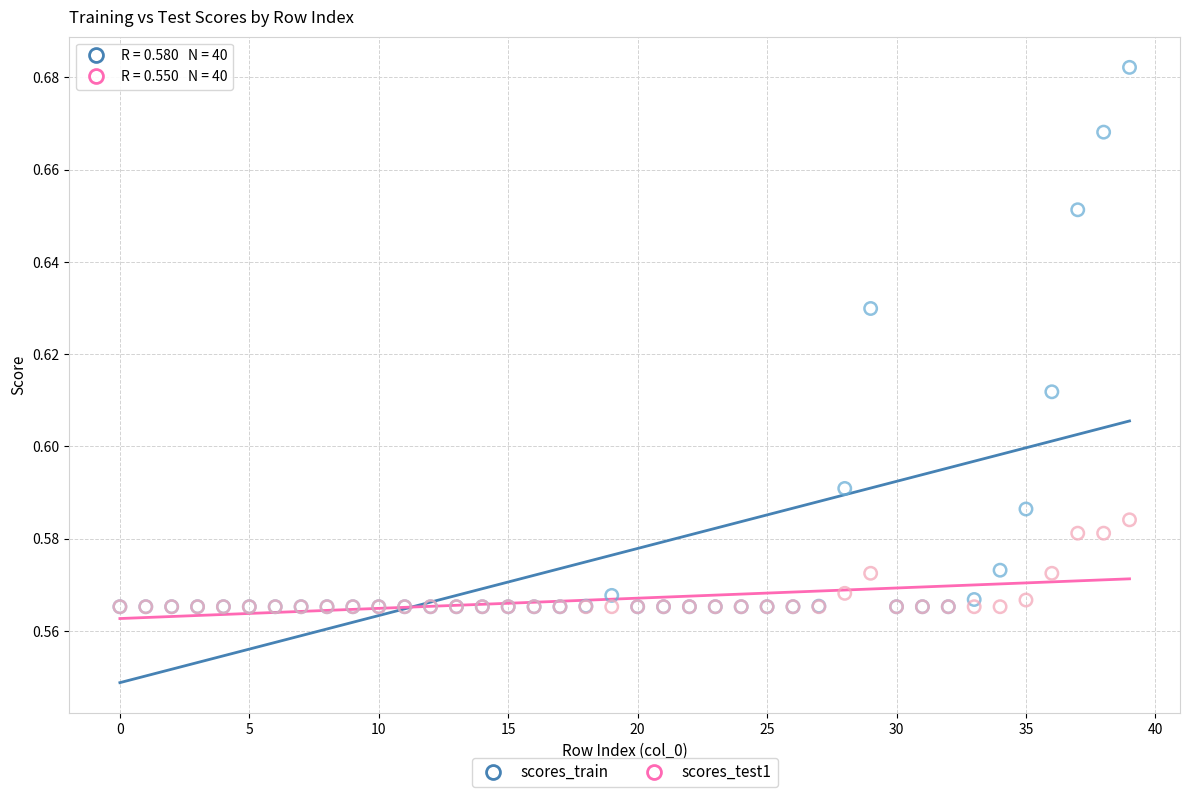

What are all the series names shown in the legend?

scores_train, scores_test1